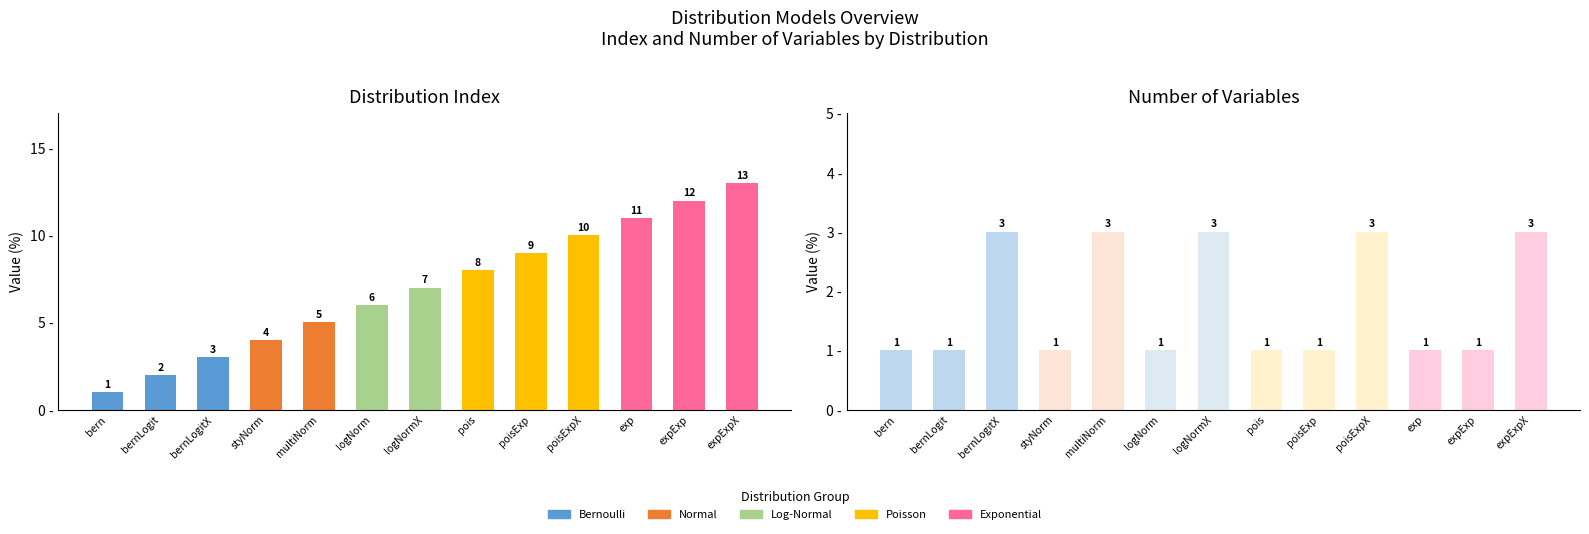

Which category has the highest value in the index series?

expExpX